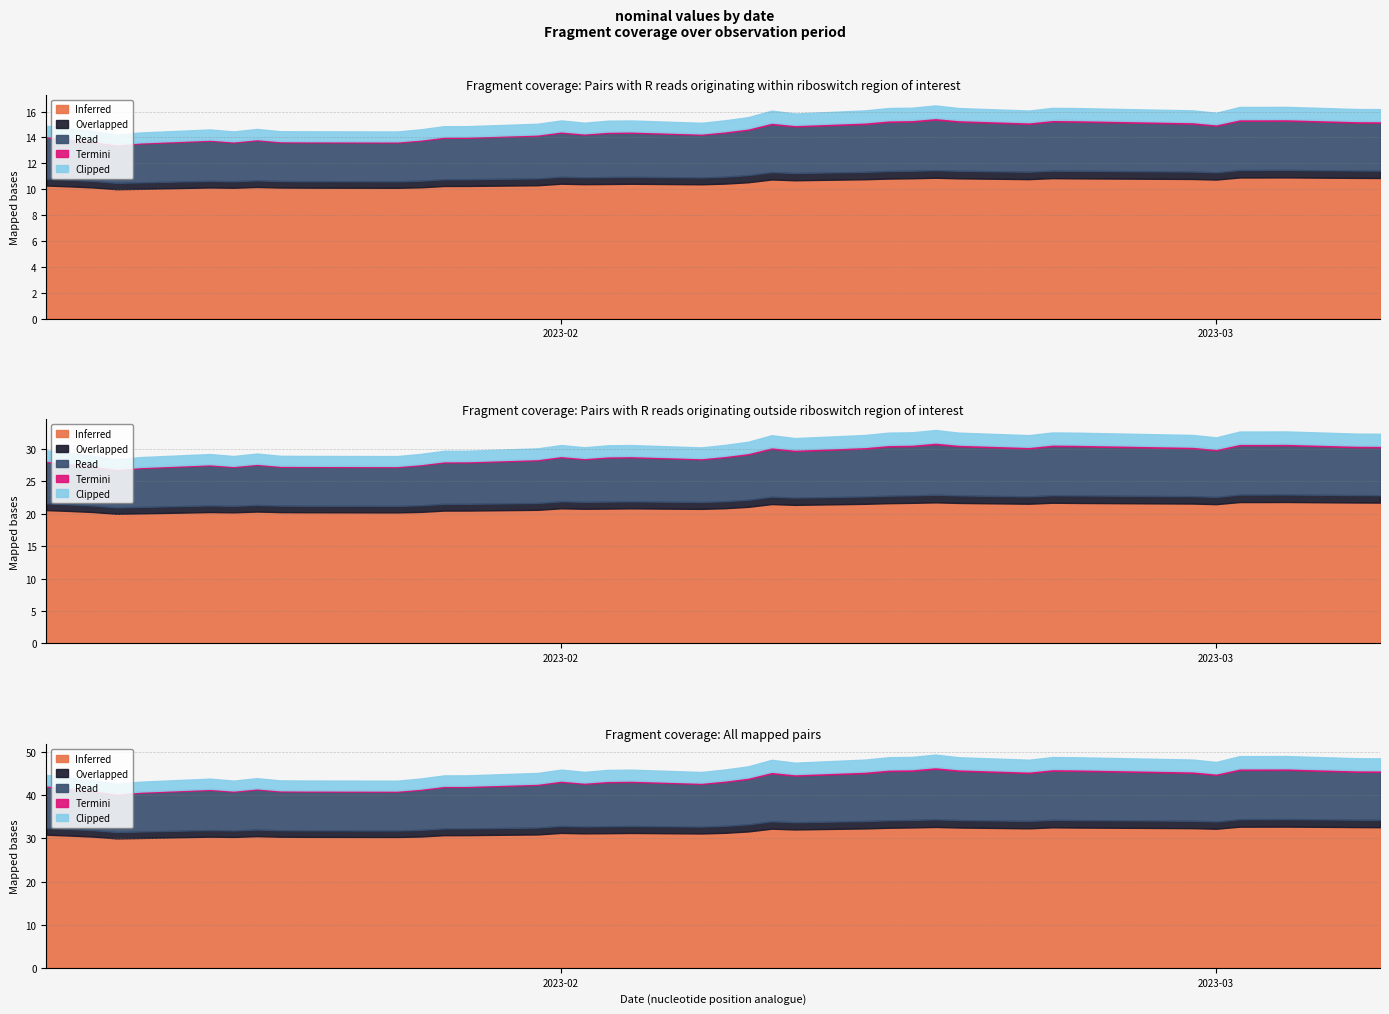

Does the chart display data point markers on the line(s)?

No